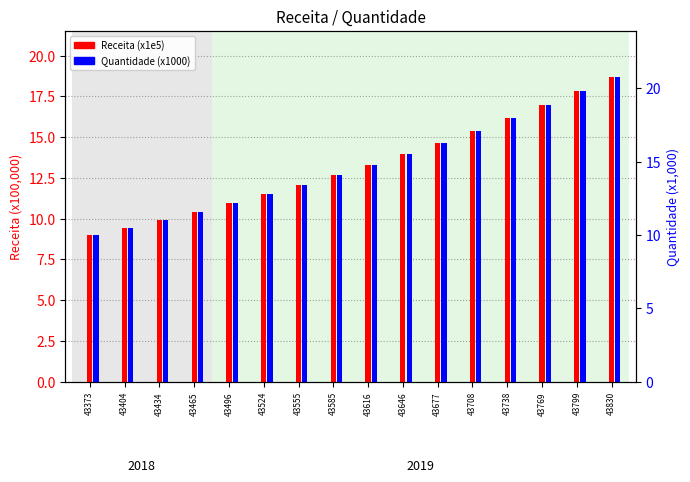

What is the value of the Receita (x1e5) bar at the 12th from the left?

15.4